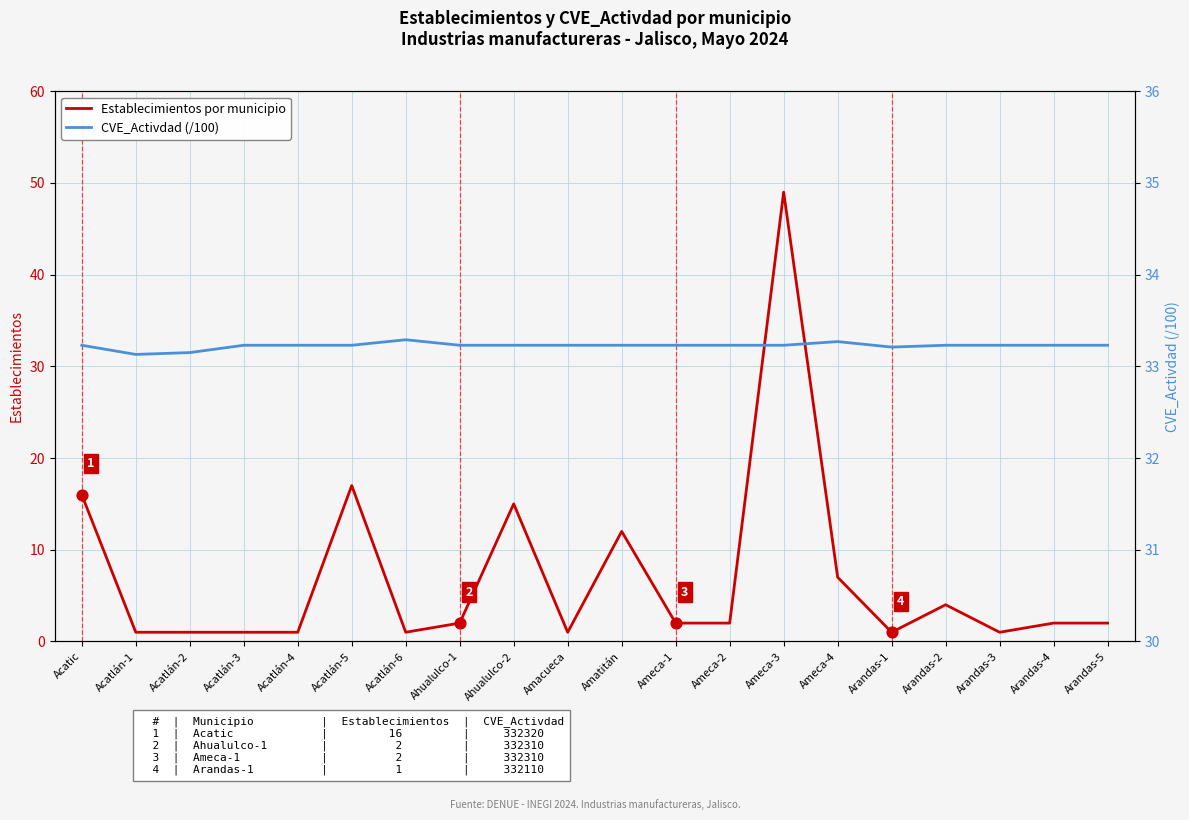

At which category is the sum across all series the highest?

Ameca-3